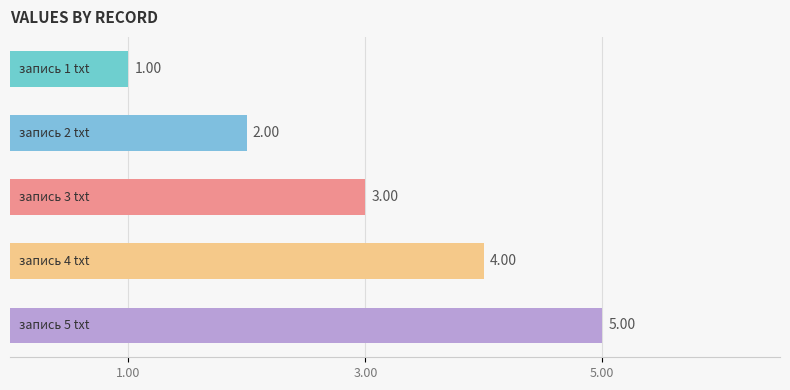

How many values are below 3?

2